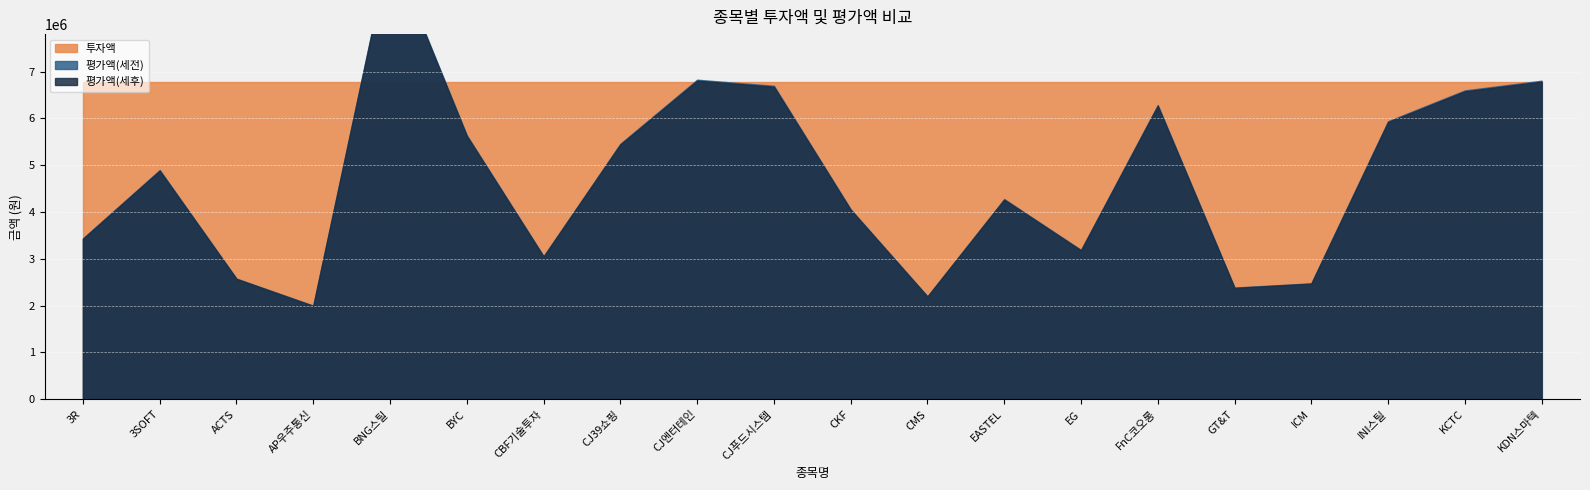

Reading right to left, list all the values displayed in this chart.

투자액: KDN스마텍=6784260.5	KCTC=6784260.5	INI스틸=6784260.5	ICM=6784260.5	GT&T=6784260.5	FnC코오롱=6784260.5	EG=6784260.5	EASTEL=6784260.5	CMS=6784260.5	CKF=6784260.5	CJ푸드시스템=6784260.5	CJ엔터테인=6784260.5	CJ39쇼핑=6784260.5	CBF기술투자=6784260.5	BYC=6784260.5	BNG스틸=6784260.5	AP우주통신=6784260.5	ACTS=6784260.5	3SOFT=6784260.5	3R=6784260.5
평가액(세전): KDN스마텍=6806648.6	KCTC=6599050.2	INI스틸=5940976.9	ICM=2476933.5	GT&T=2386024.4	FnC코오롱=6286974.2	EG=3190637.7	EASTEL=4277476.3	CMS=2199457.3	CKF=4059023.1	CJ푸드시스템=6698100.4	CJ엔터테인=6827679.8	CJ39쇼핑=5459294.4	CBF기술투자=3056309.4	BYC=5641791.0	BNG스틸=9676390.8	AP우주통신=2000000.0	ACTS=2578019.0	3SOFT=4897557.7	3R=3437584.8
평가액(세후): KDN스마텍=6786228.6	KCTC=6579253.1	INI스틸=5923154.0	ICM=2469502.7	GT&T=2378866.4	FnC코오롱=6268113.3	EG=3181065.8	EASTEL=4264643.8	CMS=2192858.9	CKF=4046846.0	CJ푸드시스템=6678006.1	CJ엔터테인=6807196.7	CJ39쇼핑=5442916.6	CBF기술투자=3047140.4	BYC=5624865.7	BNG스틸=9647361.6	AP우주통신=1994000.0	ACTS=2570284.9	3SOFT=4882865.0	3R=3427272.0